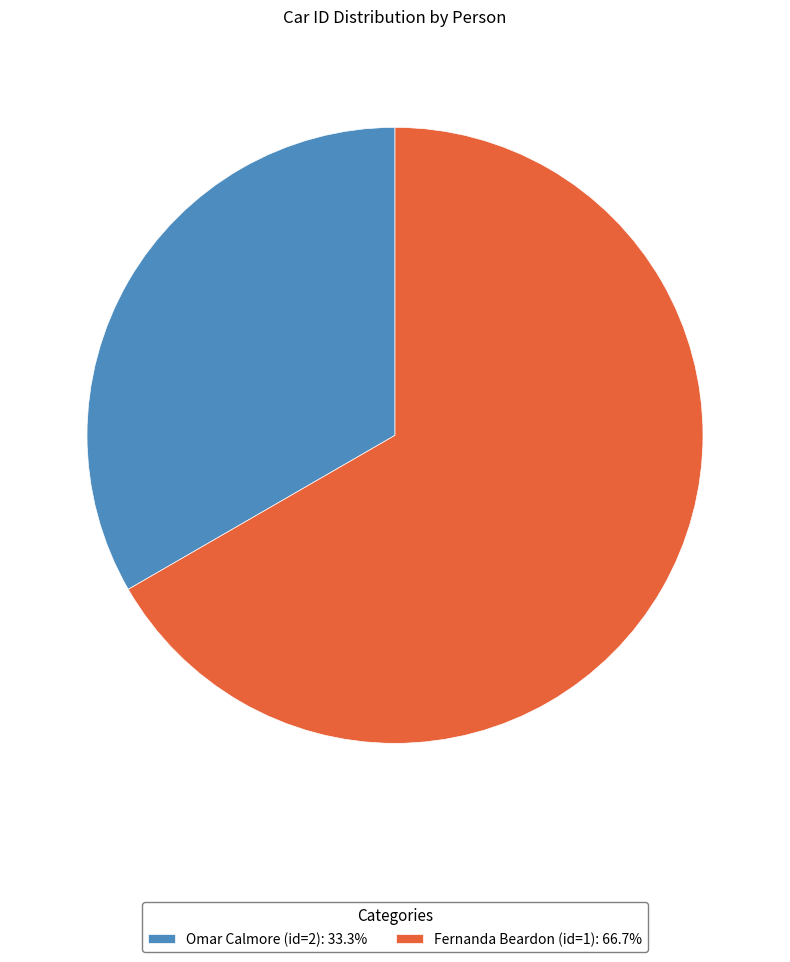

What is the ratio of the value at Omar Calmore (id=2): 33.3% to the value at Fernanda Beardon (id=1): 66.7%?

0.5